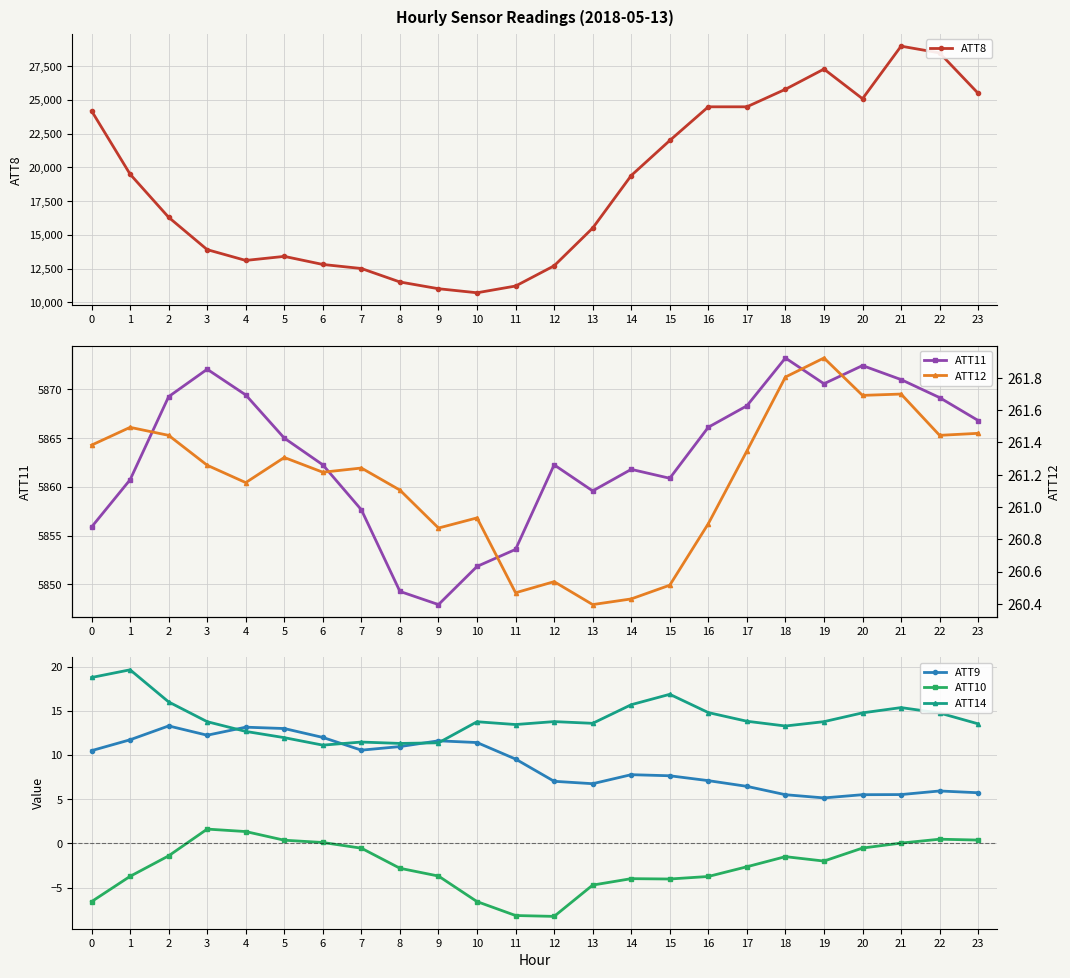

Reading left to right, what are all the values shown in this chart?

ATT8: 24200.0	19500.0	16300.0	13900.0	13100.0	13400.0	12800.0	12500.0	11500.0	11000.0	10700.0	11200.0	12700.0	15500.0	19400.0	22000.0	24500.0	24500.0	25800.0	27300.0	25100.0	29000.0	28500.0	25500.0
ATT11: 5855.9	5860.7	5869.3	5872.1	5869.4	5865.0	5862.3	5857.7	5849.3	5847.9	5851.8	5853.6	5862.3	5859.6	5861.8	5860.9	5866.1	5868.3	5873.2	5870.6	5872.5	5871.0	5869.2	5866.8
ATT9: 10.5	11.7	13.3	12.2	13.1	13.0	12.0	10.5	11.0	11.6	11.4	9.5	7.0	6.8	7.8	7.7	7.1	6.5	5.5	5.1	5.5	5.5	5.9	5.7
ATT10: -6.6	-3.7	-1.4	1.6	1.3	0.4	0.1	-0.5	-2.8	-3.7	-6.6	-8.2	-8.3	-4.7	-4.0	-4.0	-3.7	-2.6	-1.5	-2.0	-0.5	0.0	0.5	0.4
ATT14: 18.8	19.6	16.0	13.8	12.7	12.0	11.1	11.5	11.3	11.4	13.8	13.4	13.8	13.6	15.7	16.9	14.8	13.8	13.3	13.8	14.8	15.4	14.8	13.5
ATT12: 261.4	261.5	261.4	261.3	261.2	261.3	261.2	261.2	261.1	260.9	260.9	260.5	260.5	260.4	260.4	260.5	260.9	261.3	261.8	261.9	261.7	261.7	261.4	261.5